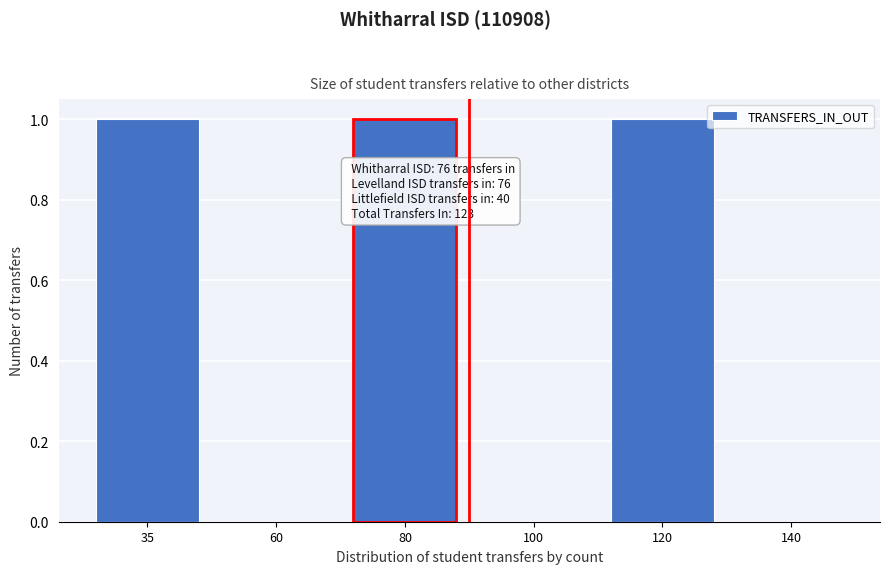

Reading left to right, transcribe all the data shown in this chart.

35=1	60=0	80=1	100=0	120=1	140=0